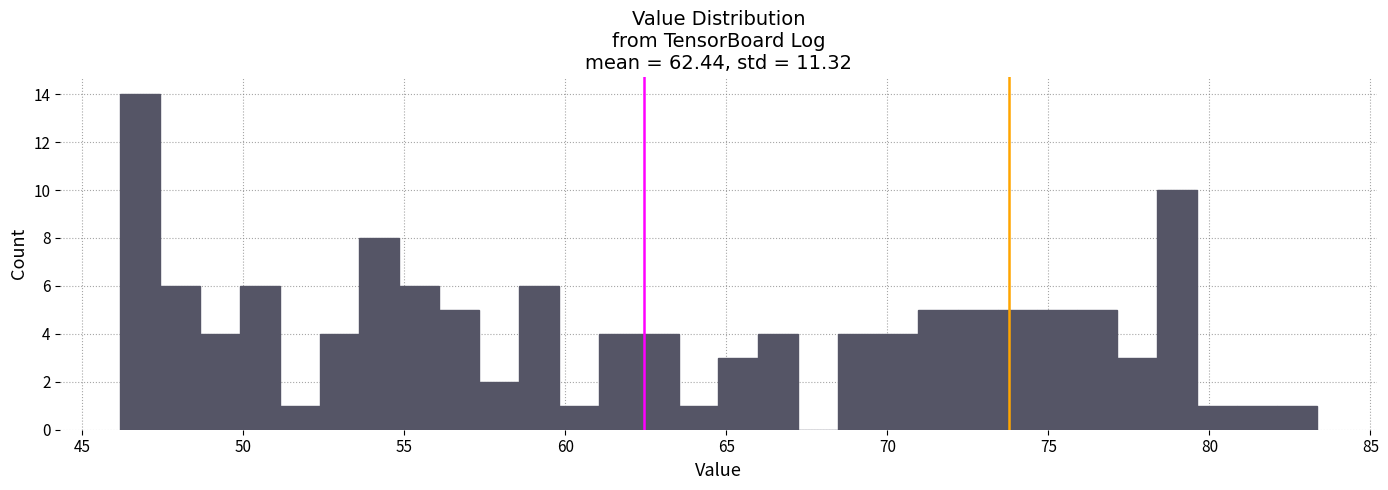

Read against the x-axis, roughly where is the centre of the tallest bar?

47.0